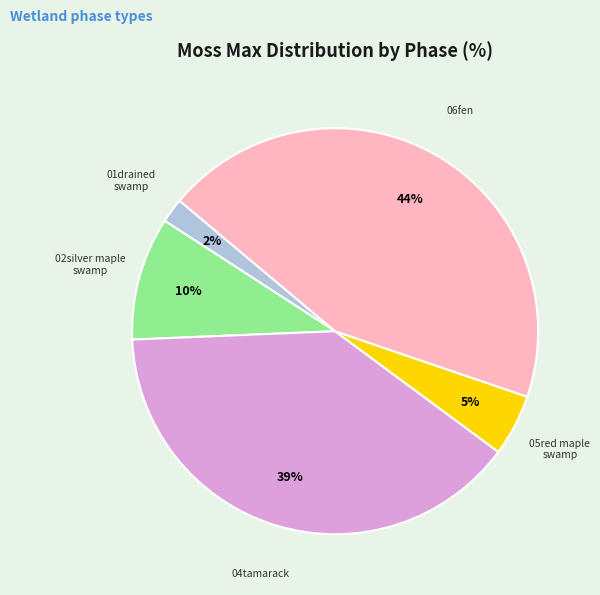

Do 04tamarack and 02silver maple swamp together represent more than half of the pie?

No